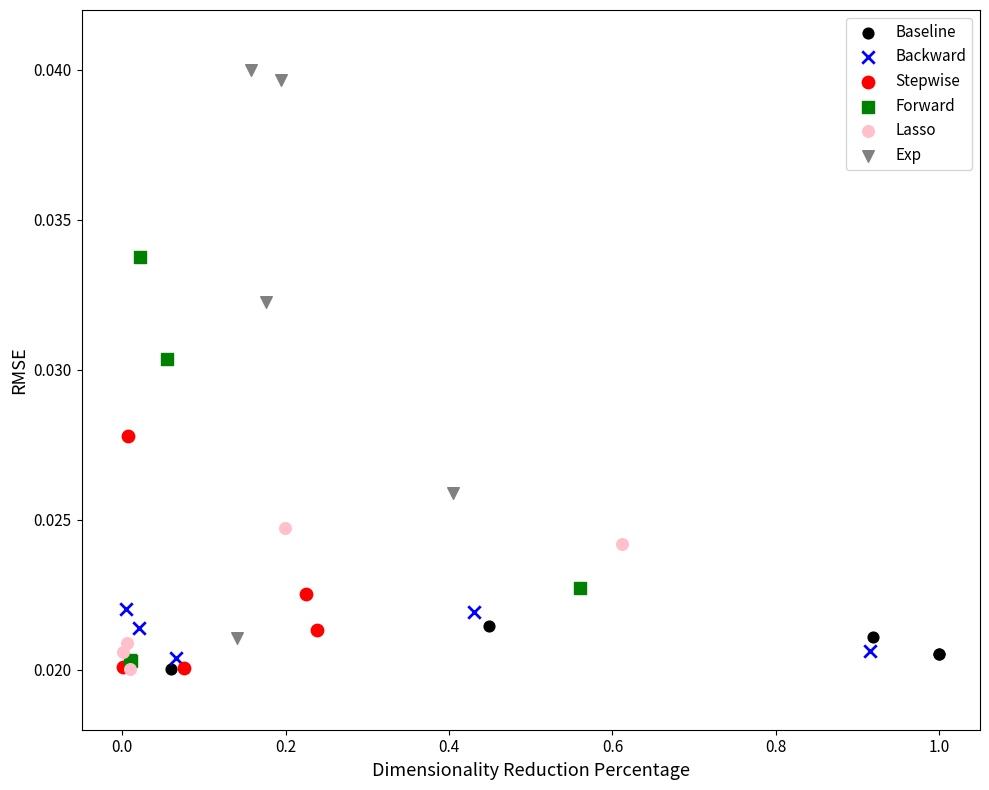

Which series has the widest spread of Y values?

Exp